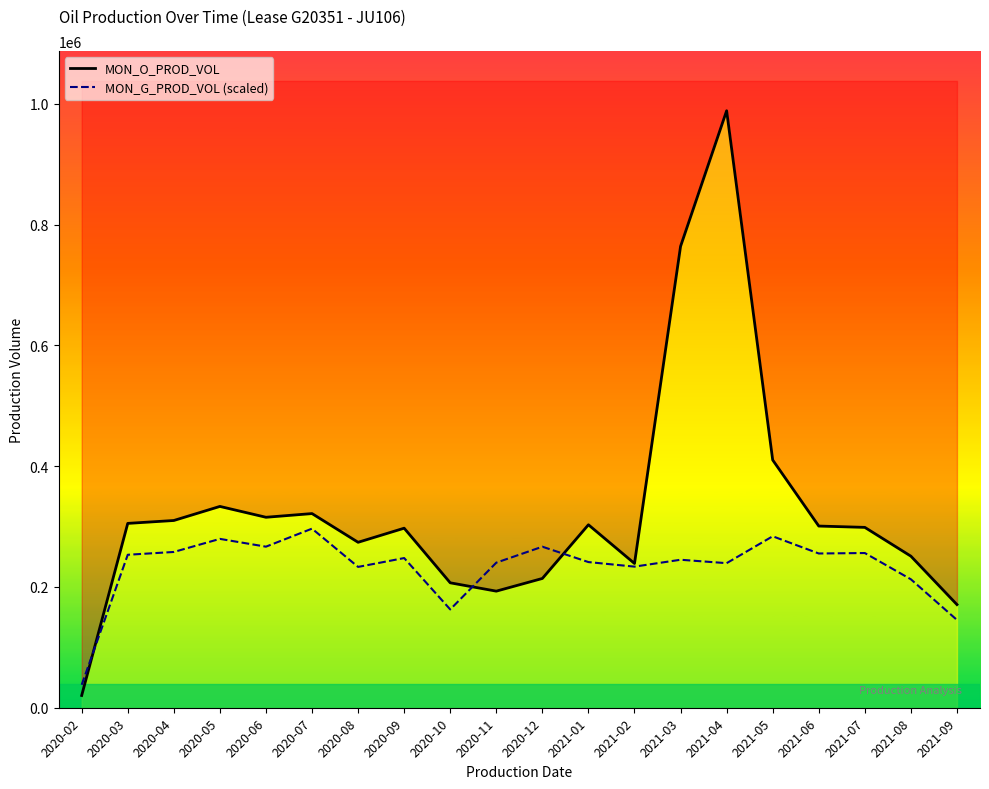

Reading left to right, transcribe all the data shown in this chart.

MON_O_PROD_VOL: 2020-02=20292.0	2020-03=305270.0	2020-04=310068.0	2020-05=333365.0	2020-06=315399.0	2020-07=321513.0	2020-08=273966.0	2020-09=297318.0	2020-10=206882.0	2020-11=193069.0	2020-12=214071.0	2021-01=302995.0	2021-02=238873.0	2021-03=764010.0	2021-04=988556.0	2021-05=410249.0	2021-06=300858.0	2021-07=298672.0	2021-08=250961.0	2021-09=170820.0
MON_G_PROD_VOL (scaled): 2020-02=38014.5	2020-03=253310.3	2020-04=257950.3	2020-05=279603.6	2020-06=266720.3	2020-07=296566.8	2020-08=233195.3	2020-09=247851.0	2020-10=162784.4	2020-11=240243.1	2020-12=266661.8	2021-01=241204.5	2021-02=233663.5	2021-03=245058.7	2021-04=239398.7	2021-05=283925.9	2021-06=255417.1	2021-07=256177.9	2021-08=212670.7	2021-09=145361.5